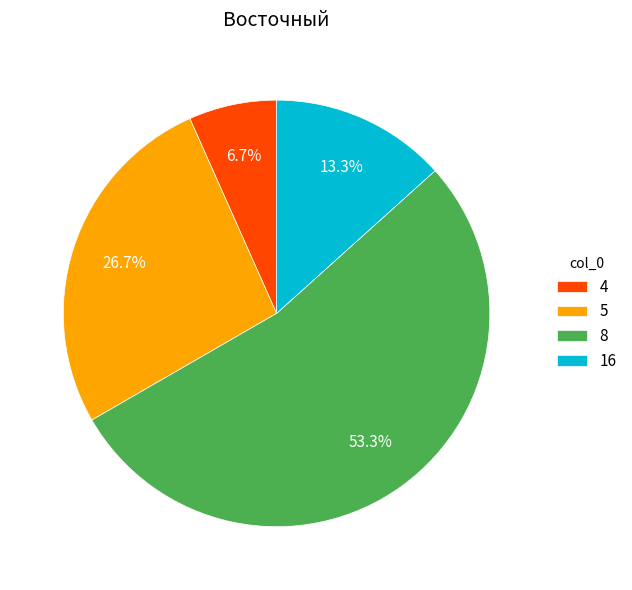

Which slice is the smallest?

4